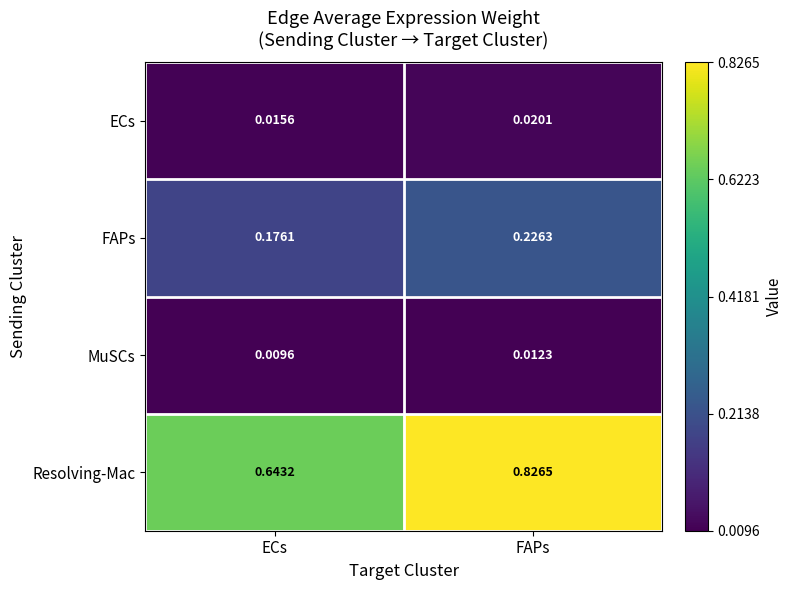

Which category has the lowest value in the FAPs series?

ECs